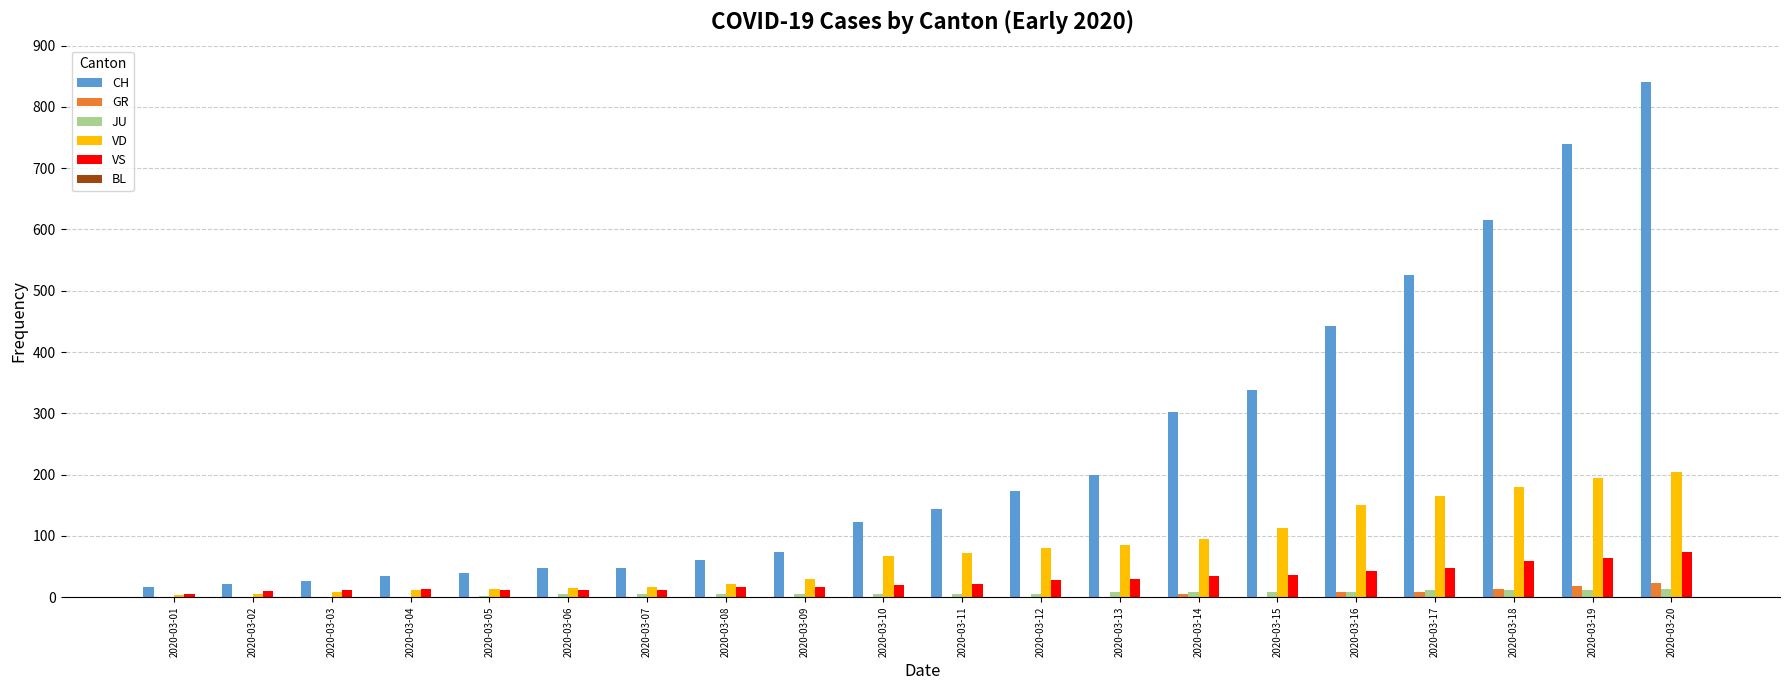

Which series has the largest total across all categories?

CH